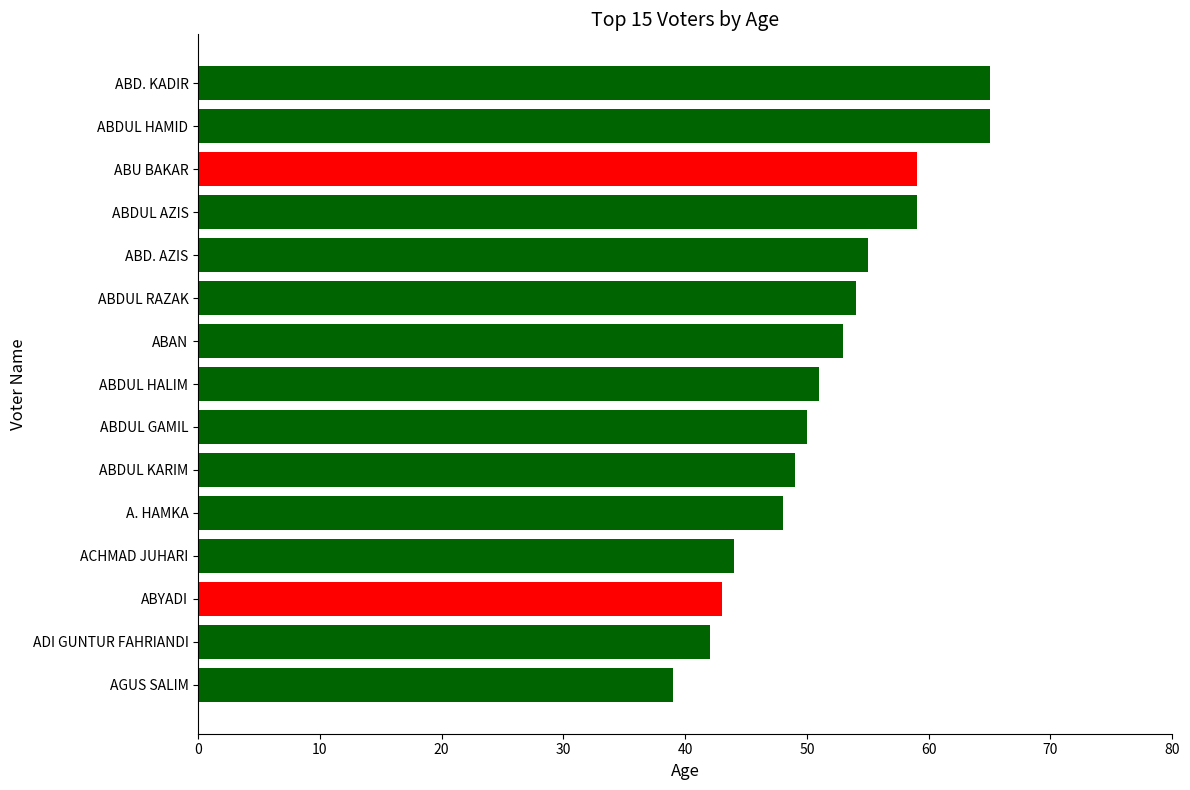

What is the change in value from ADI GUNTUR FAHRIANDI to ABDUL GAMIL?

+8